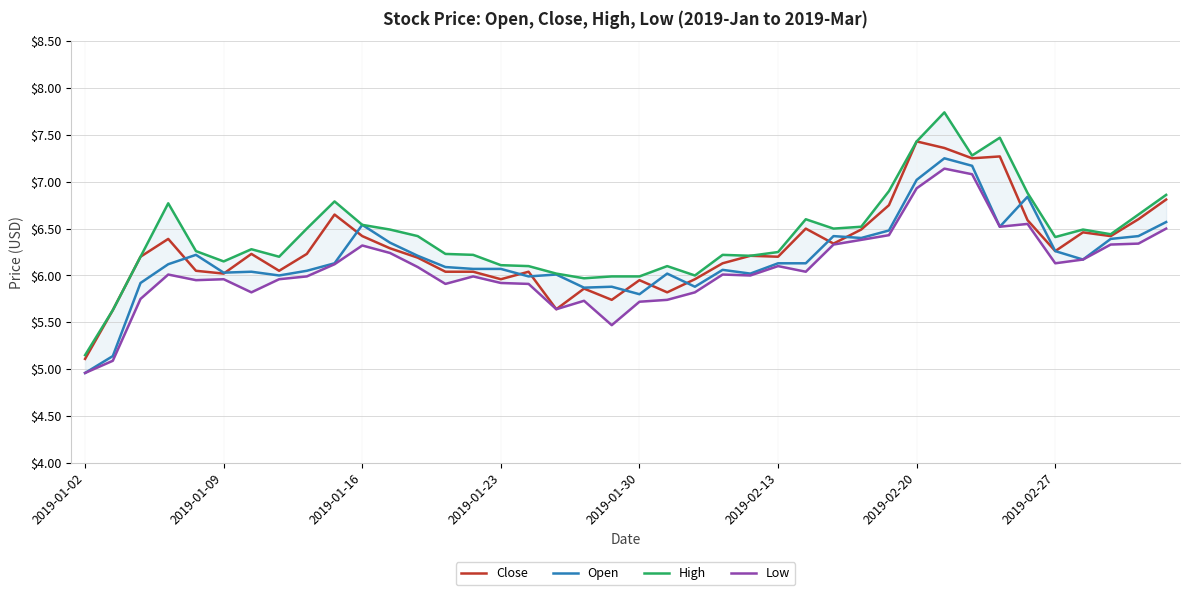

How many data points in Open are above 6?

31